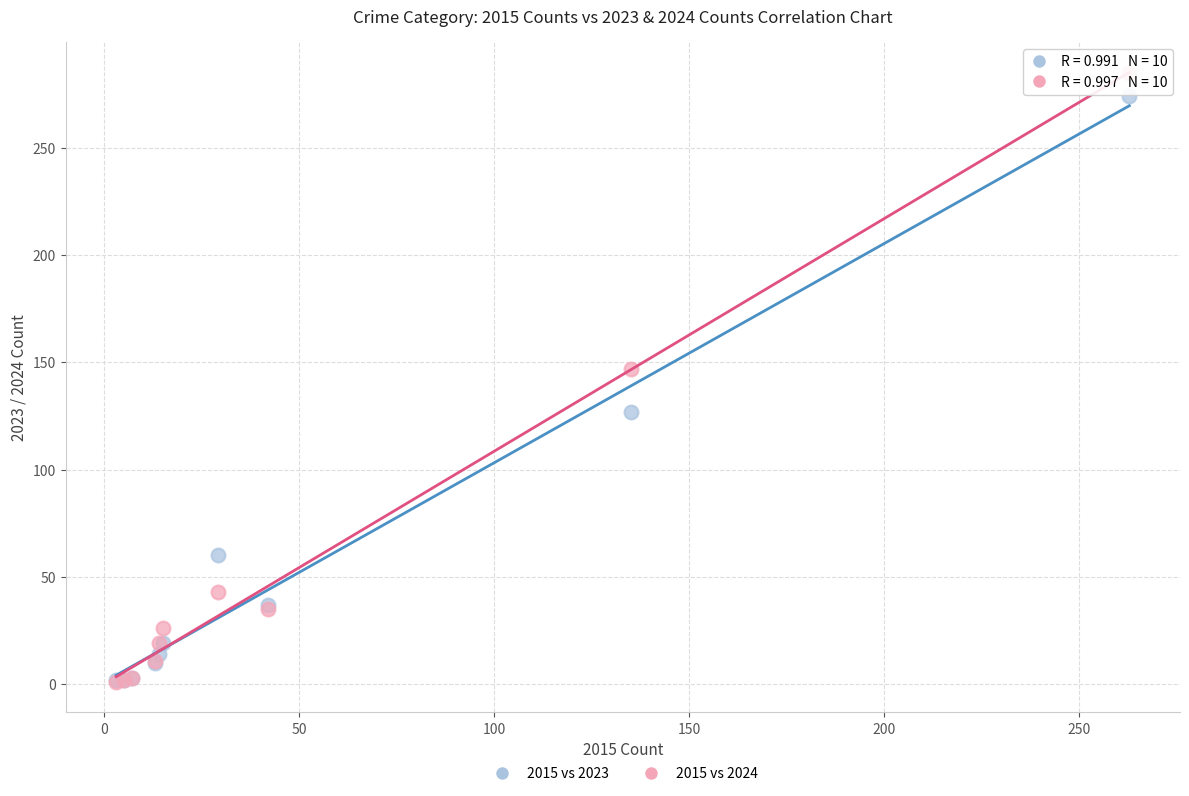

Which series has the widest spread of Y values?

2015 vs 2024